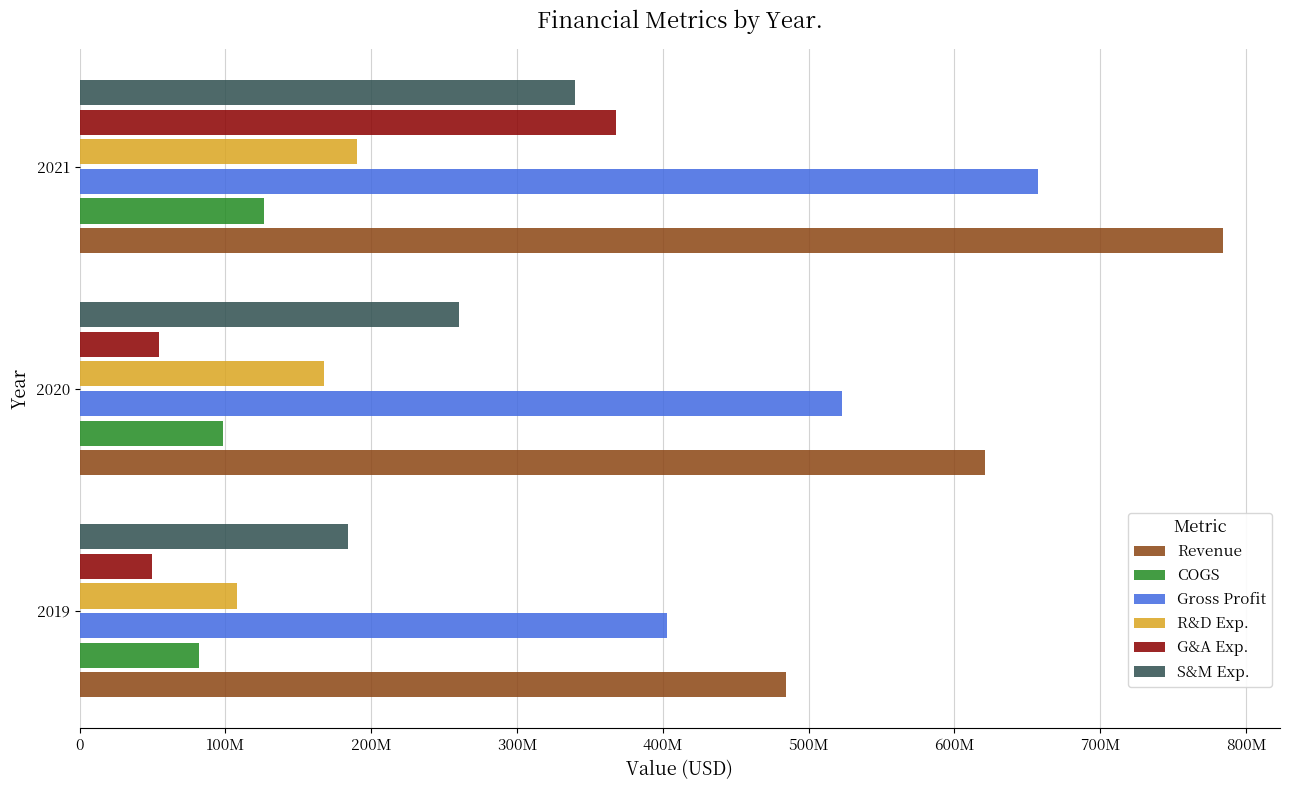

Which series has the largest range (max minus min)?

G&A Exp.